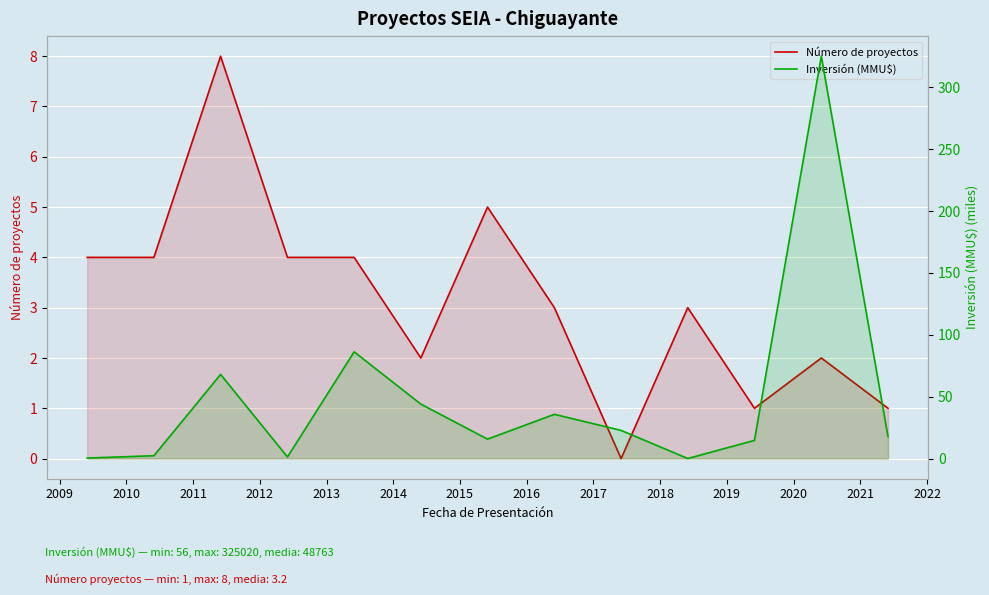

How many interior local valleys does the Inversión (MMU$) series have?

3